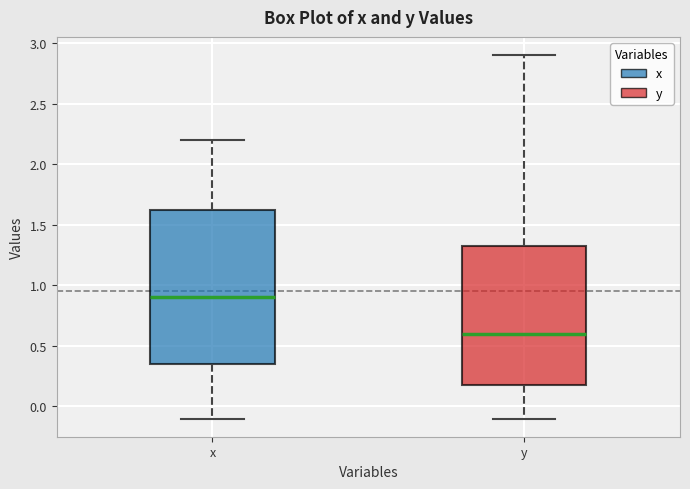

Reading left to right, transcribe this box plot: for each box, give where its median line is, the range the box spans, and where its two whiskers end, as read against the y-axis. The values are not printed on the chart, so give them approximately, as read against the axis.

x: median 0.90, box 0.35 to 1.65, whiskers -0.10 to 2.20
y: median 0.60, box 0.20 to 1.35, whiskers -0.10 to 2.90